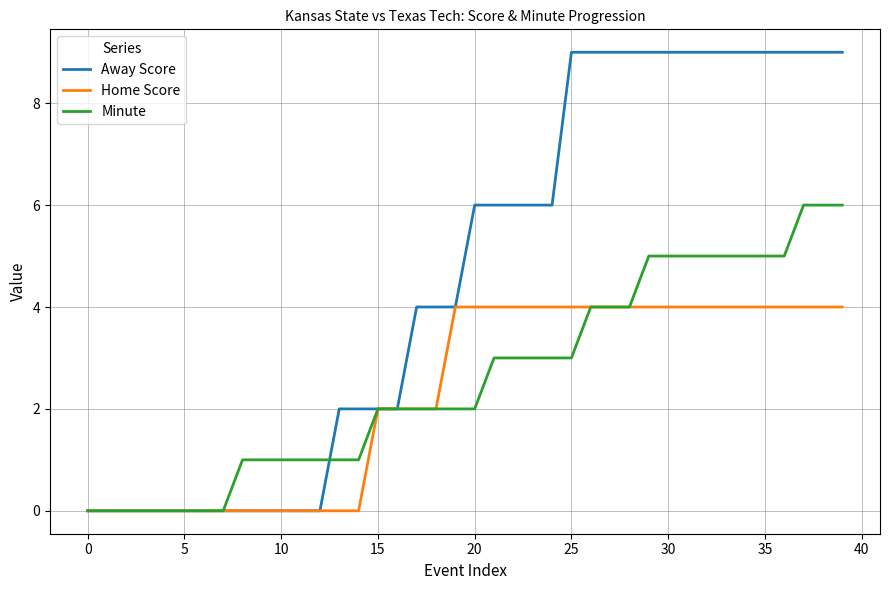

What is the maximum value shown in the chart?

9